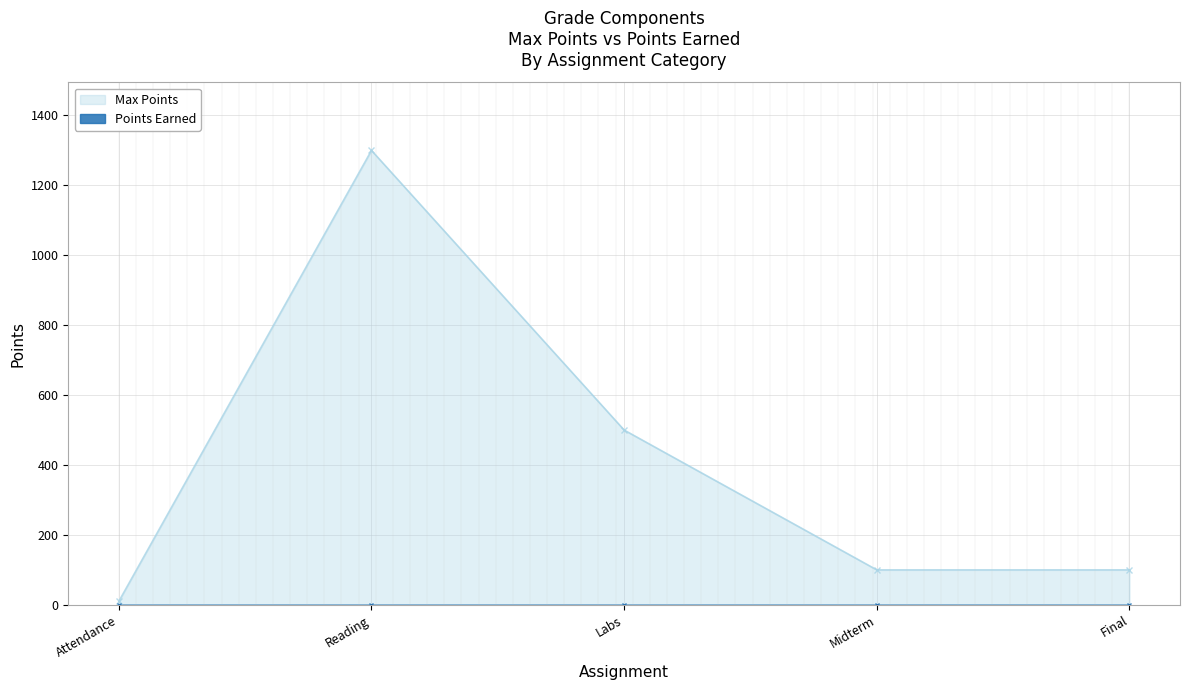

What is the sum of the values at Labs and Midterm?

600